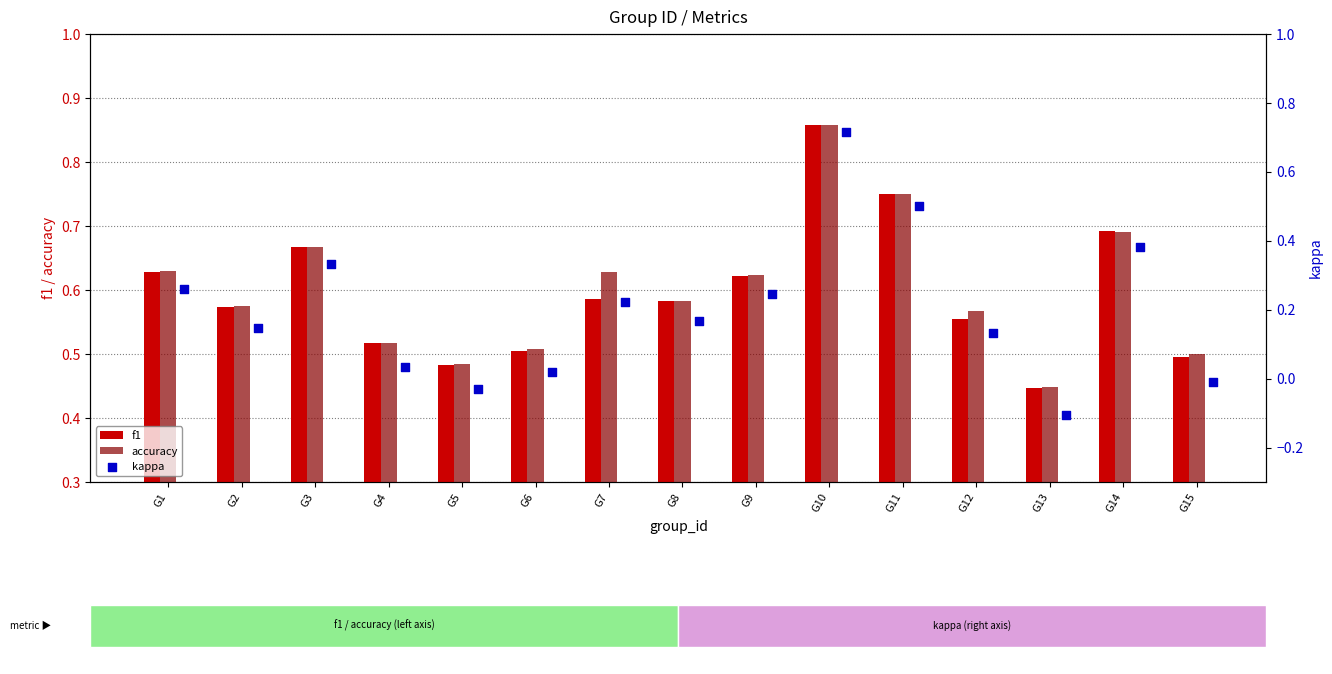

Is the value of f1 at G11 greater than the value of accuracy at G8?

Yes